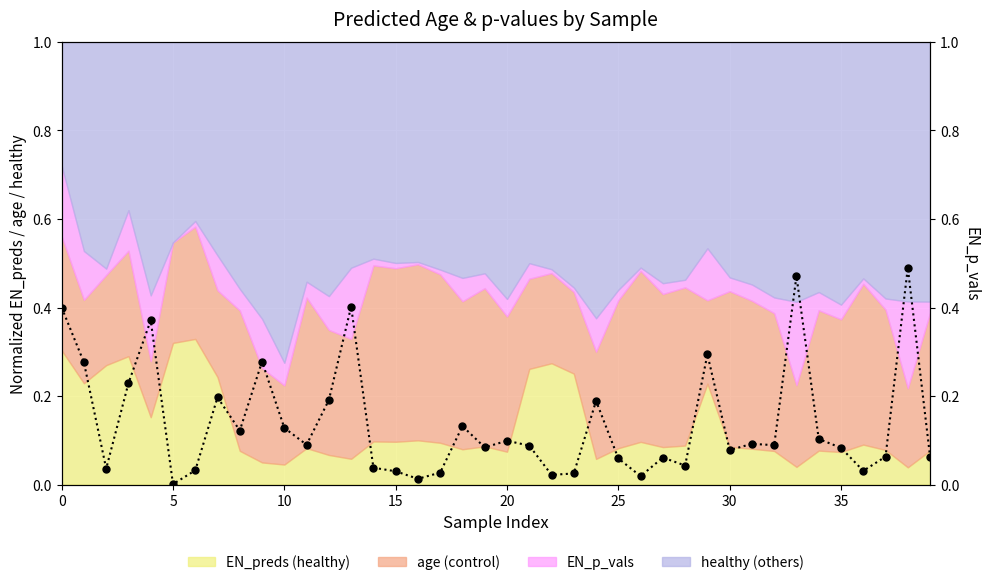

What is the change in value from 15 to 23?

-0.2